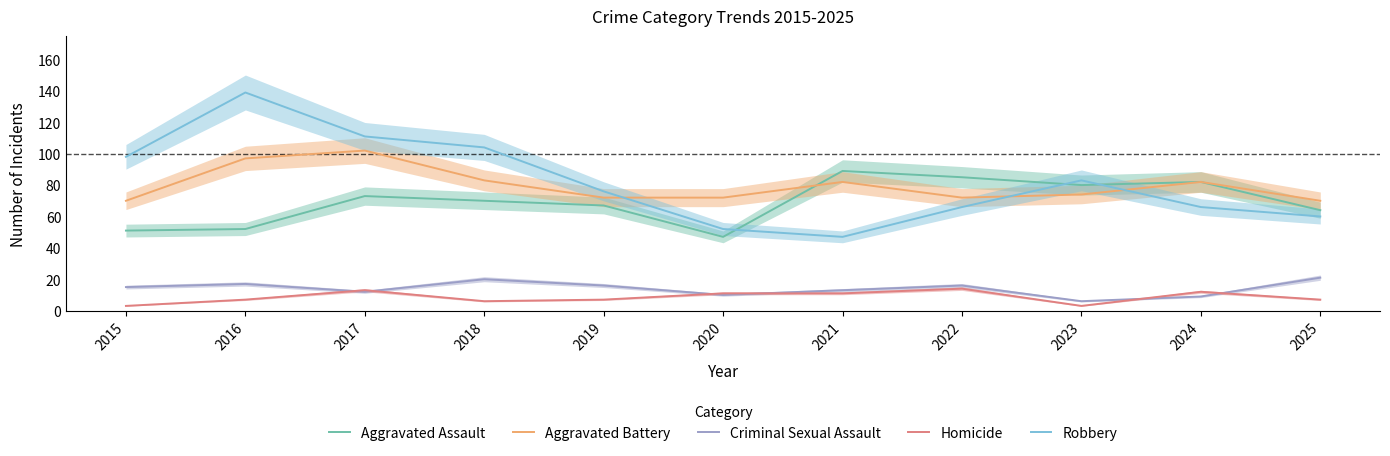

Reading left to right, extract all data points from this chart.

Aggravated Assault: 2015=51	2016=52	2017=73	2018=70	2019=67	2020=47	2021=89	2022=85	2023=80	2024=82	2025=64
Aggravated Battery: 2015=70	2016=97	2017=102	2018=83	2019=72	2020=72	2021=82	2022=72	2023=74	2024=82	2025=70
Criminal Sexual Assault: 2015=15	2016=17	2017=12	2018=20	2019=16	2020=10	2021=13	2022=16	2023=6	2024=9	2025=21
Homicide: 2015=3	2016=7	2017=13	2018=6	2019=7	2020=11	2021=11	2022=14	2023=3	2024=12	2025=7
Robbery: 2015=98	2016=139	2017=111	2018=104	2019=76	2020=52	2021=47	2022=66	2023=83	2024=66	2025=60